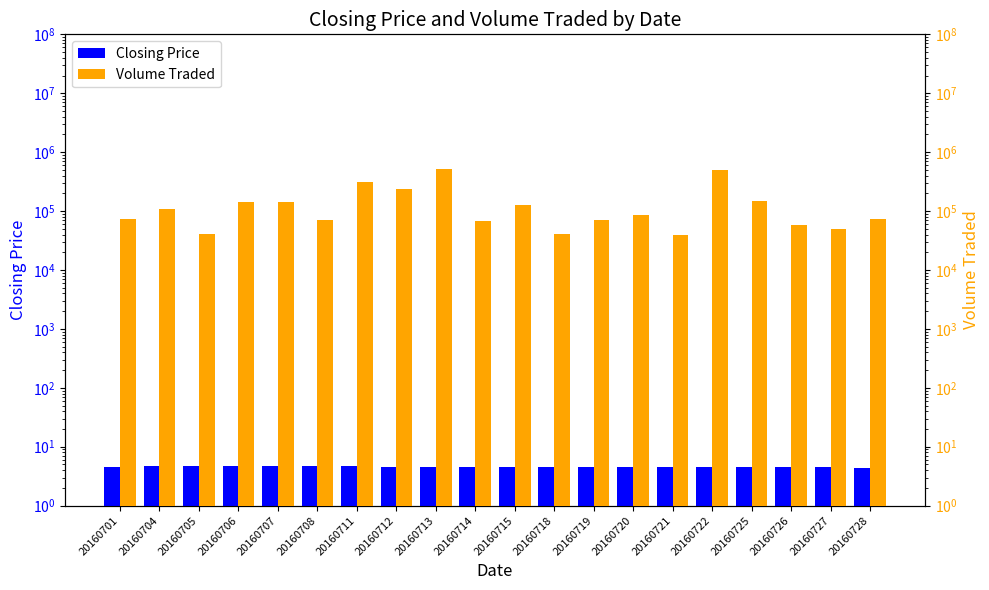

List the labels in order of Volume Traded value, smallest first.

20160721, 20160718, 20160705, 20160727, 20160726, 20160714, 20160719, 20160708, 20160728, 20160701, 20160720, 20160704, 20160715, 20160706, 20160707, 20160725, 20160712, 20160711, 20160722, 20160713